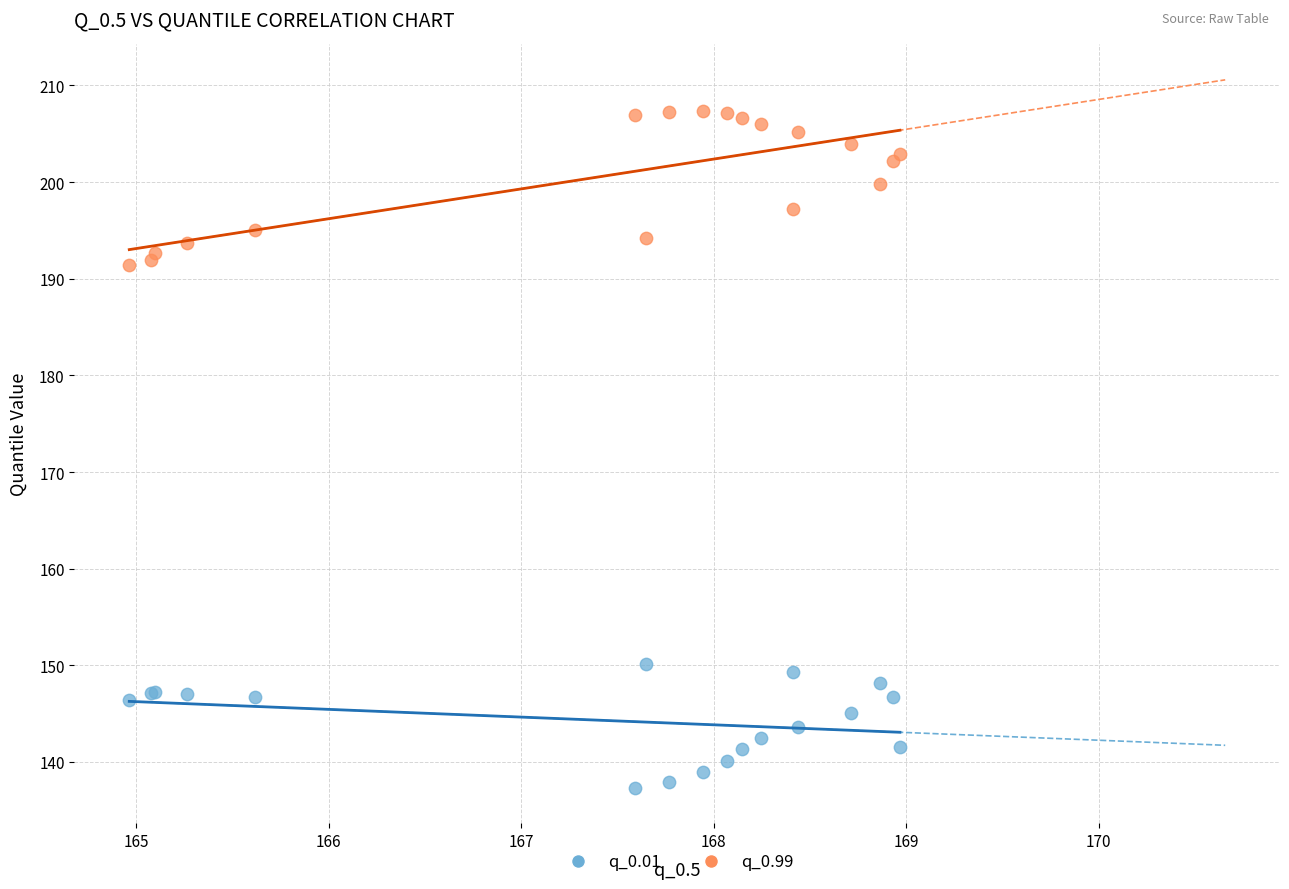

What are all the series names shown in the legend?

q_0.01, q_0.99